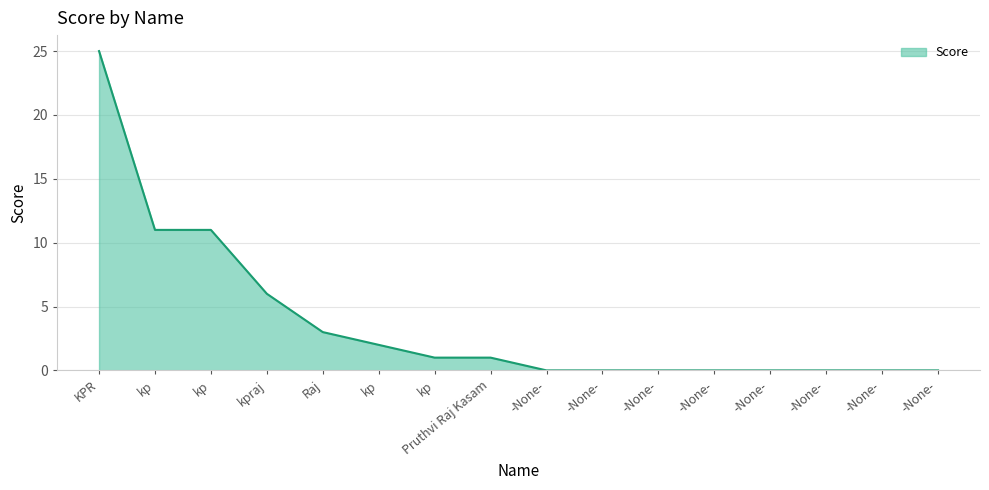

Which category has the lowest value across all series?

-None-